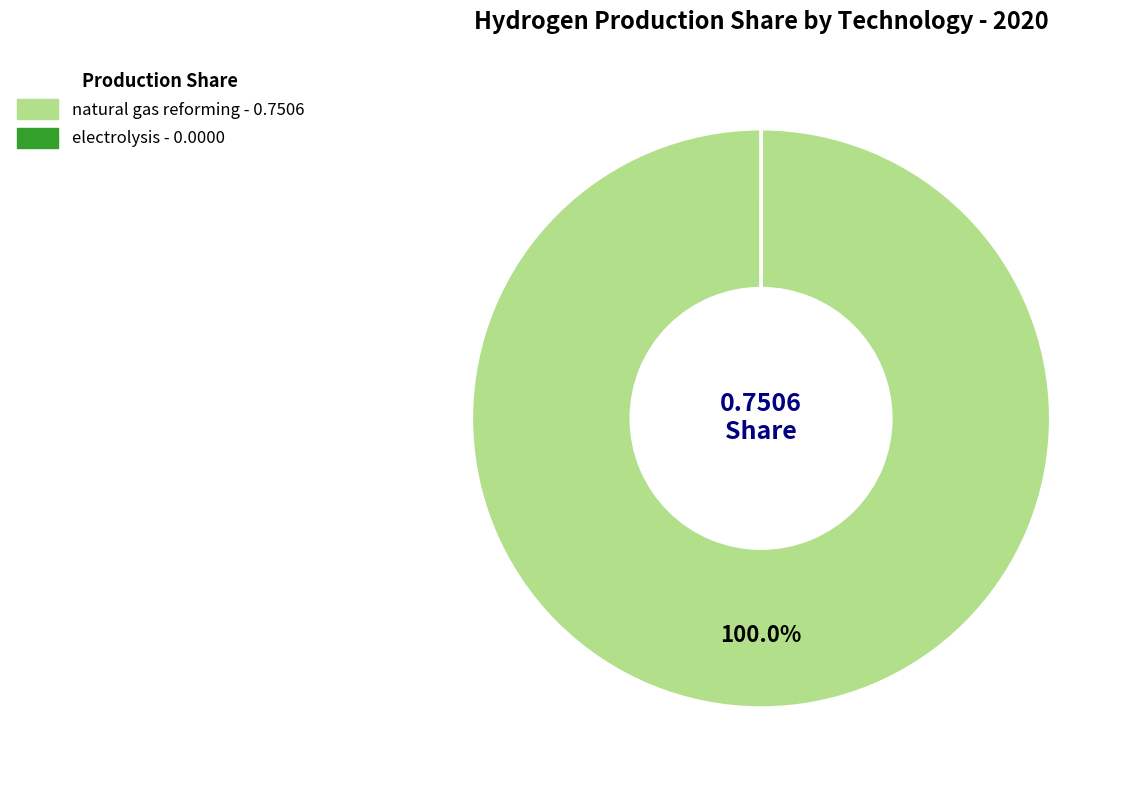

Is there any slice that represents more than half of the pie?

Yes